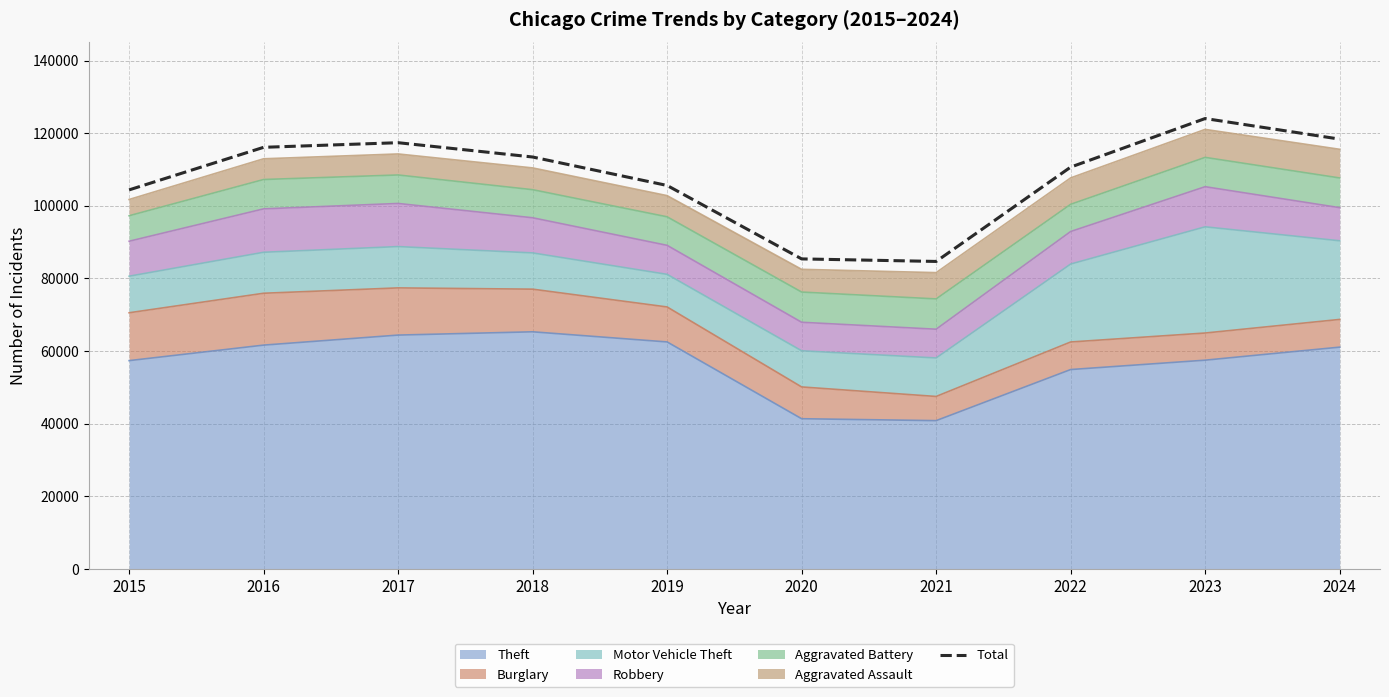

Does the chart have visible grid lines?

Yes